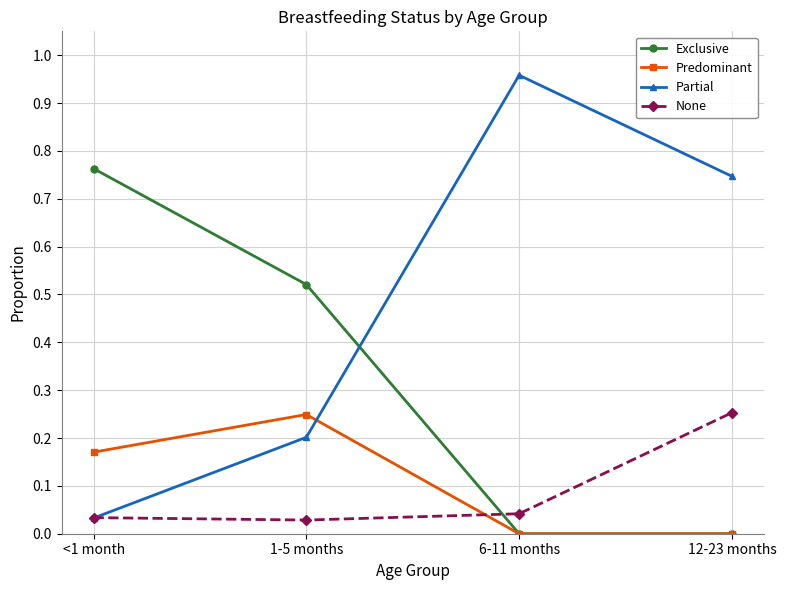

Is the value of Exclusive at 1-5 months greater than the value of Partial at 6-11 months?

No